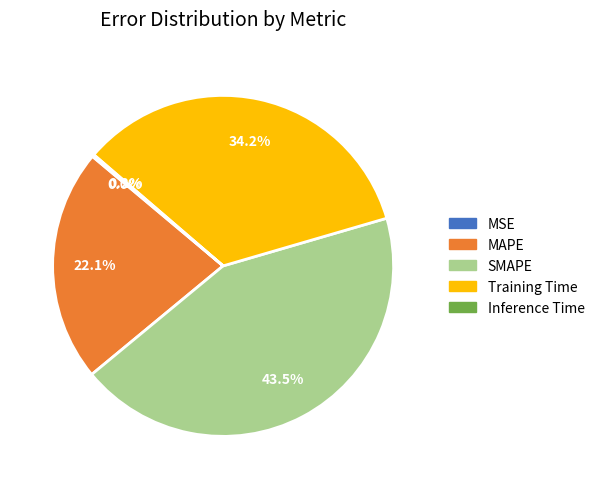

What is the largest slice in the pie chart?

SMAPE